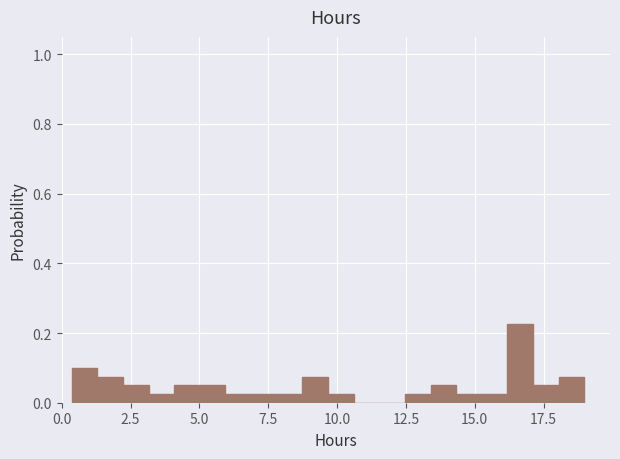

Around what value on the x-axis is the tallest bar? Give the approximate position of its centre, as read against the axis.

16.5